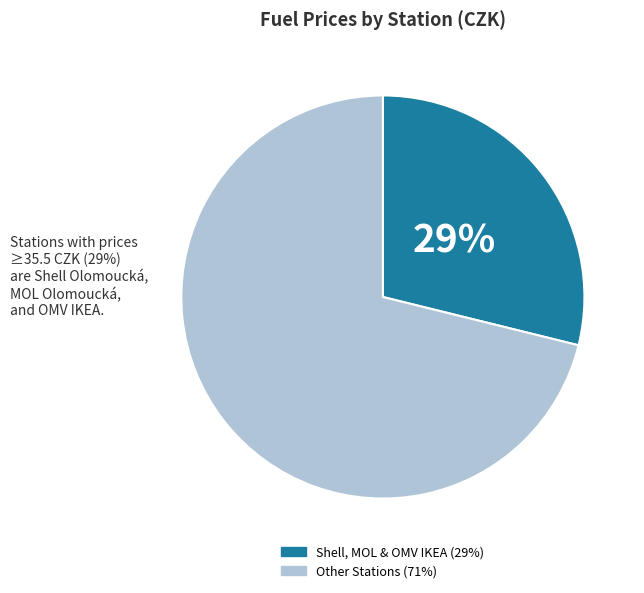

Is there any slice that represents more than half of the pie?

Yes